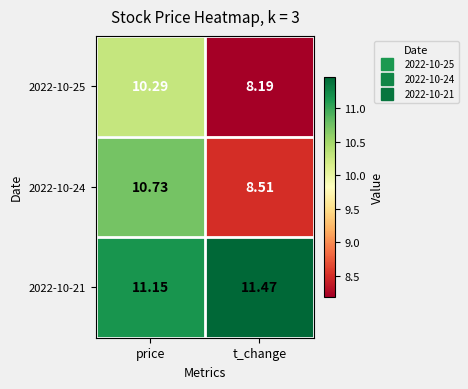

What is the smallest value displayed?

8.2